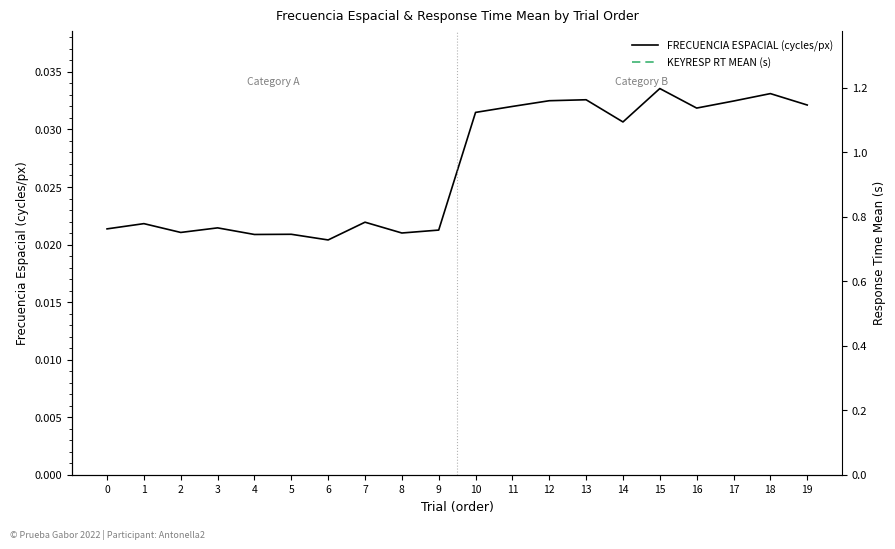

In Frecuencia Espacial (cycles/px), how many points are lower than both neighbors (excluding endpoints)?

6